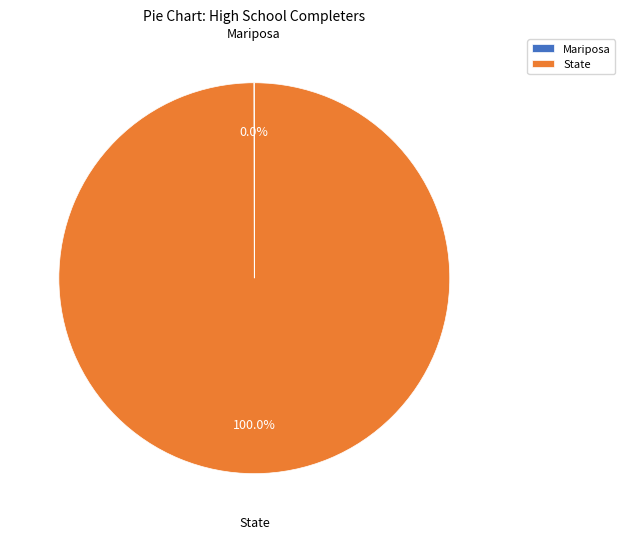

What is the largest slice in the pie chart?

State